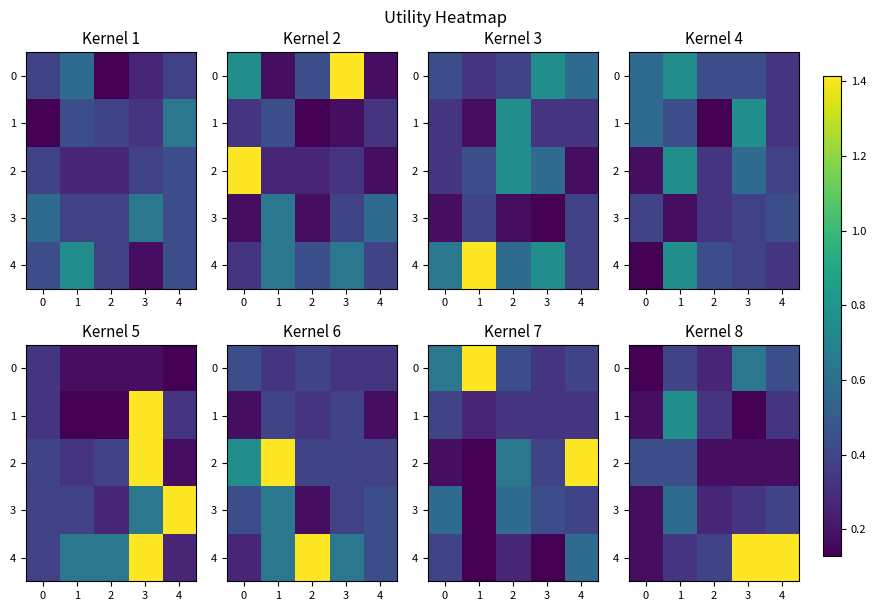

Which category has the highest value across all series?

3